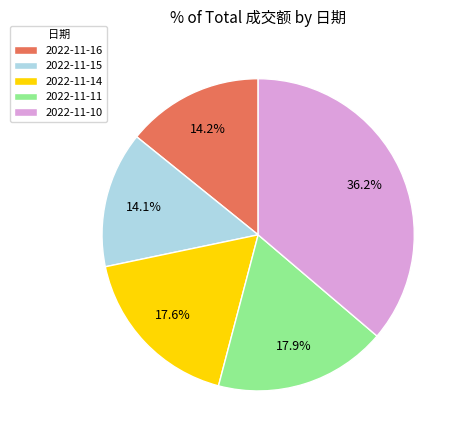

To the nearest percent, what is the combined percentage of 2022-11-15 and 2022-11-11?

32%